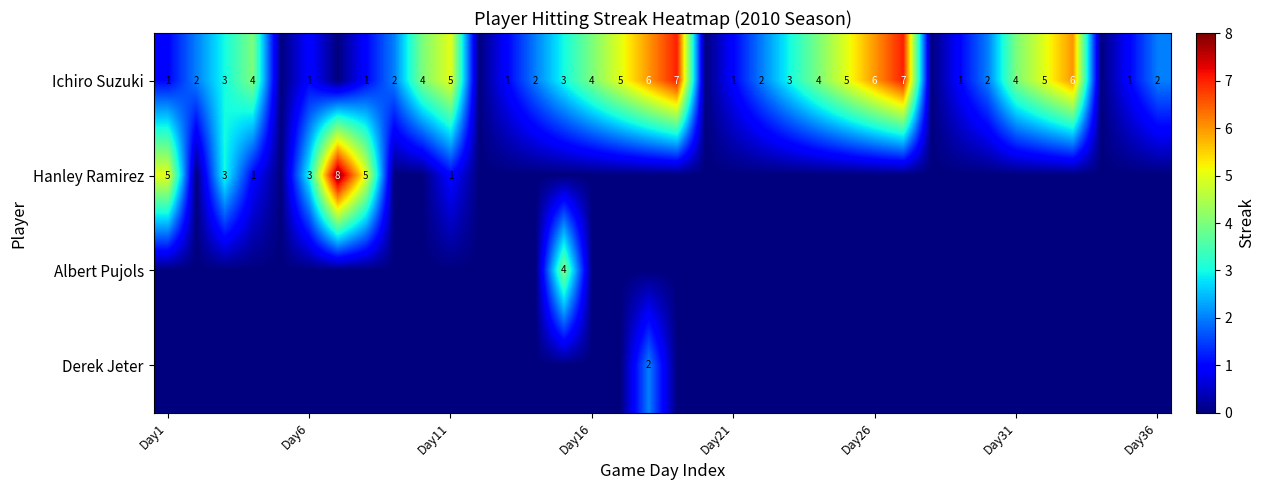

What is the maximum value for Albert Pujols?

4